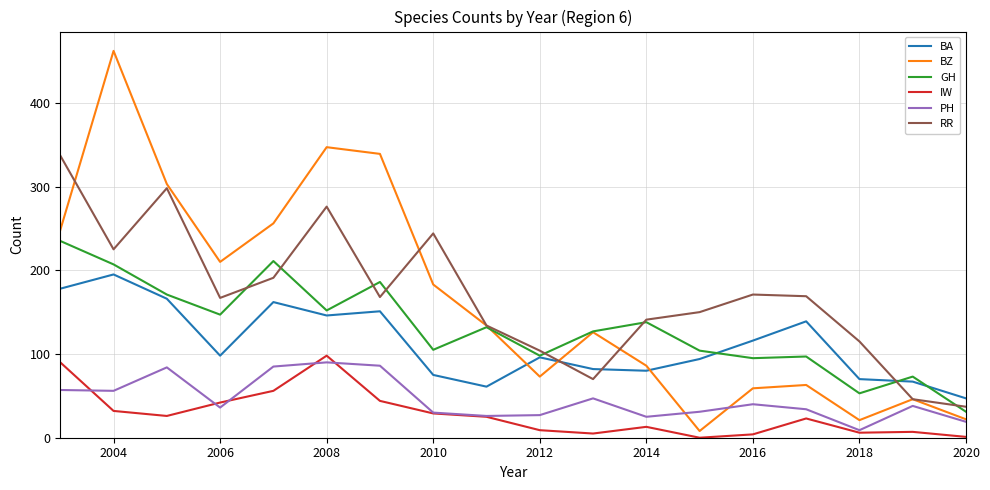

What is the maximum value shown in the chart?

462